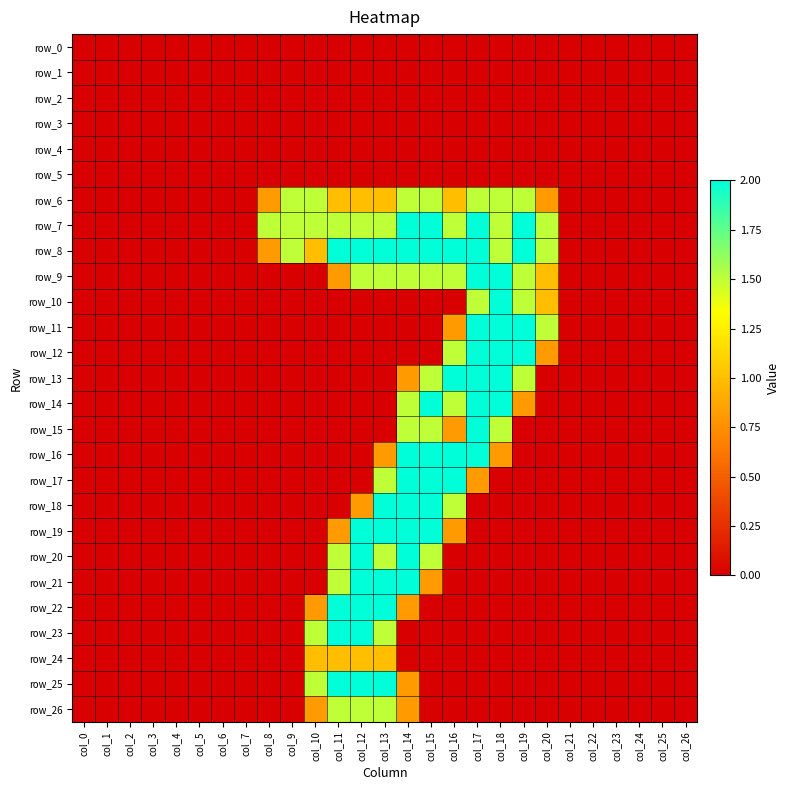

Which has a higher value, col_7 or col_1?

col_7